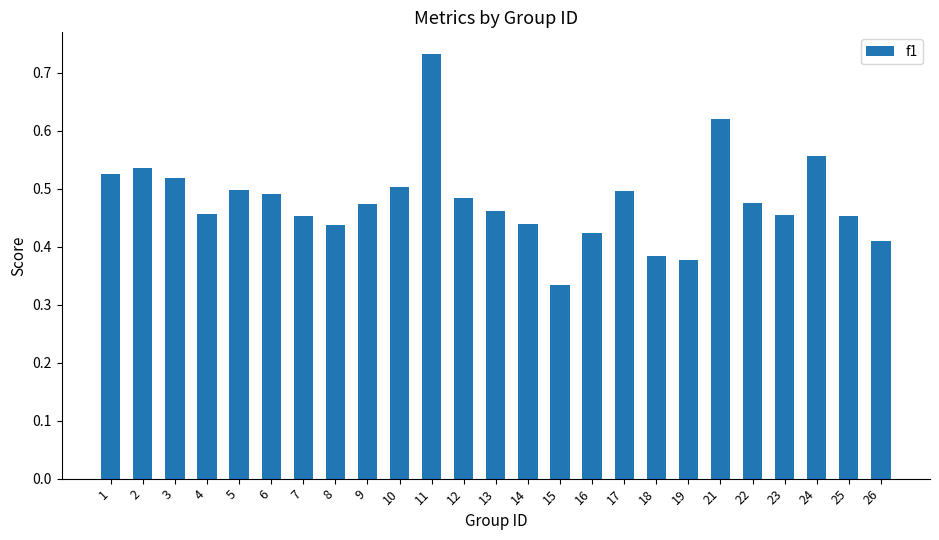

True or false: the data shows 0.5 at 12.

True